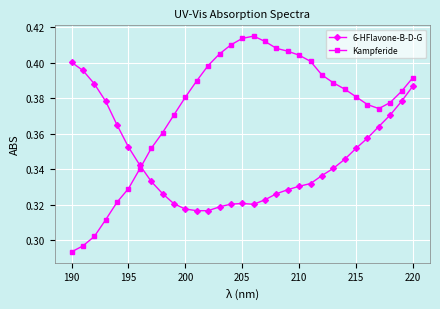

At how many categories does at least one series exceed 0?

31